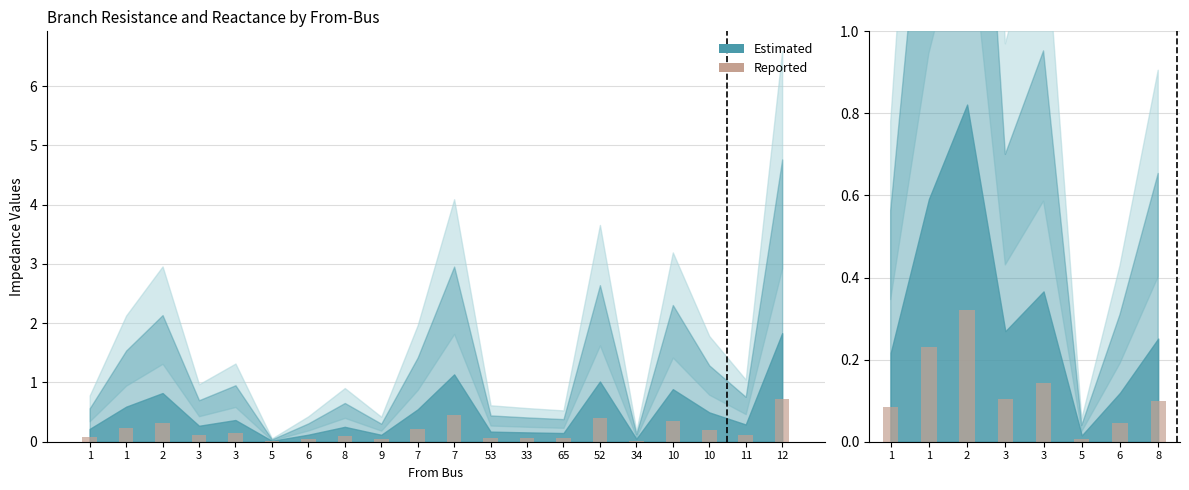

Which has a higher value, 3 or 1?

3